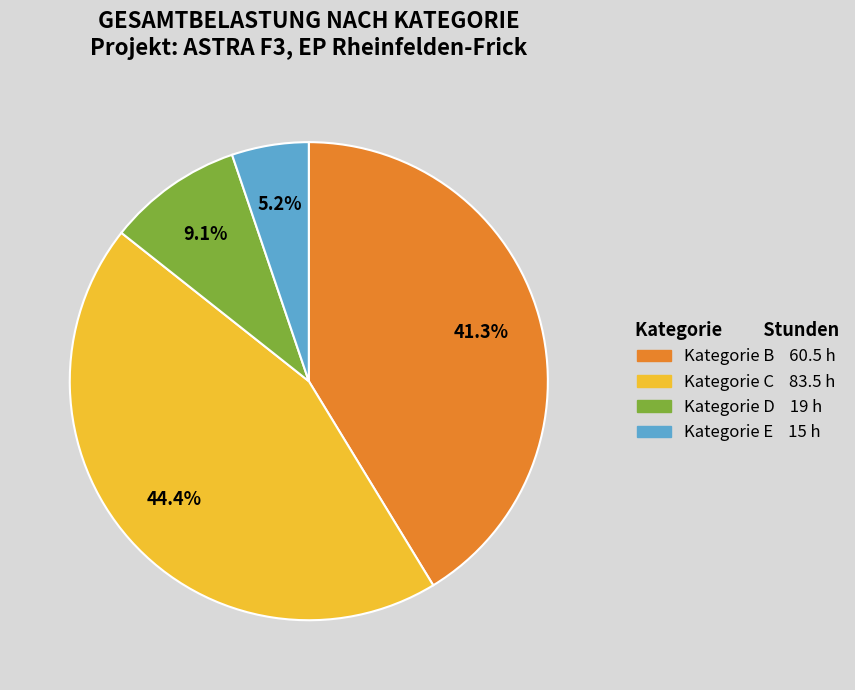

Is there a majority slice in this chart?

No